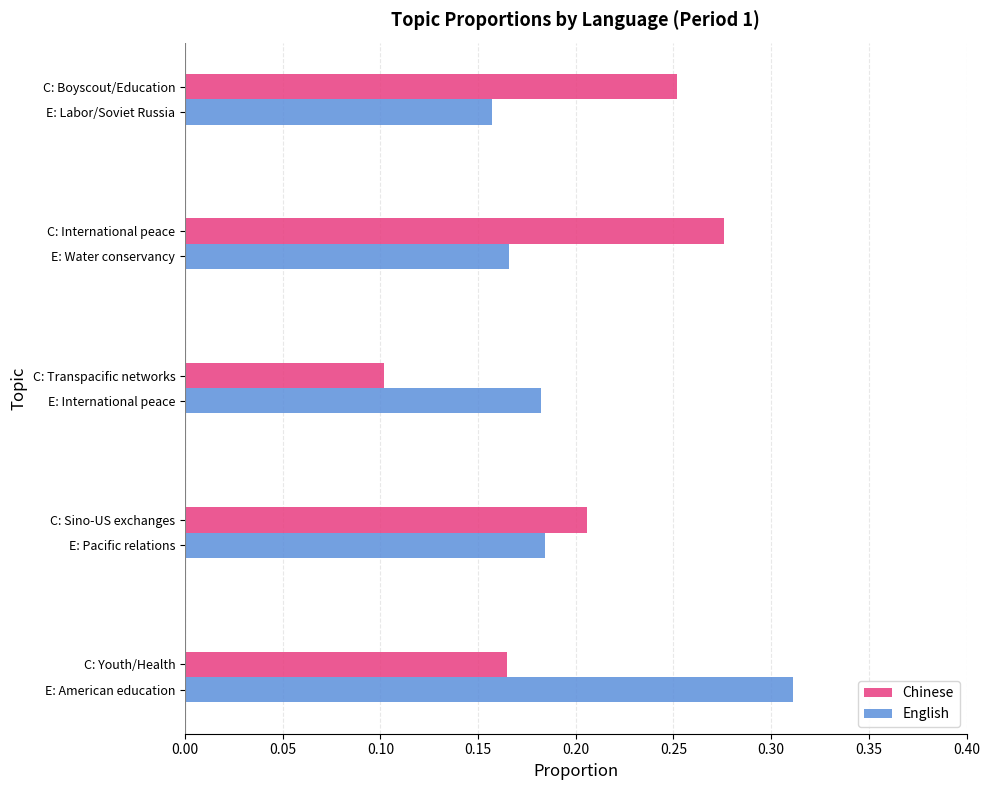

What is the smallest value displayed?

0.1